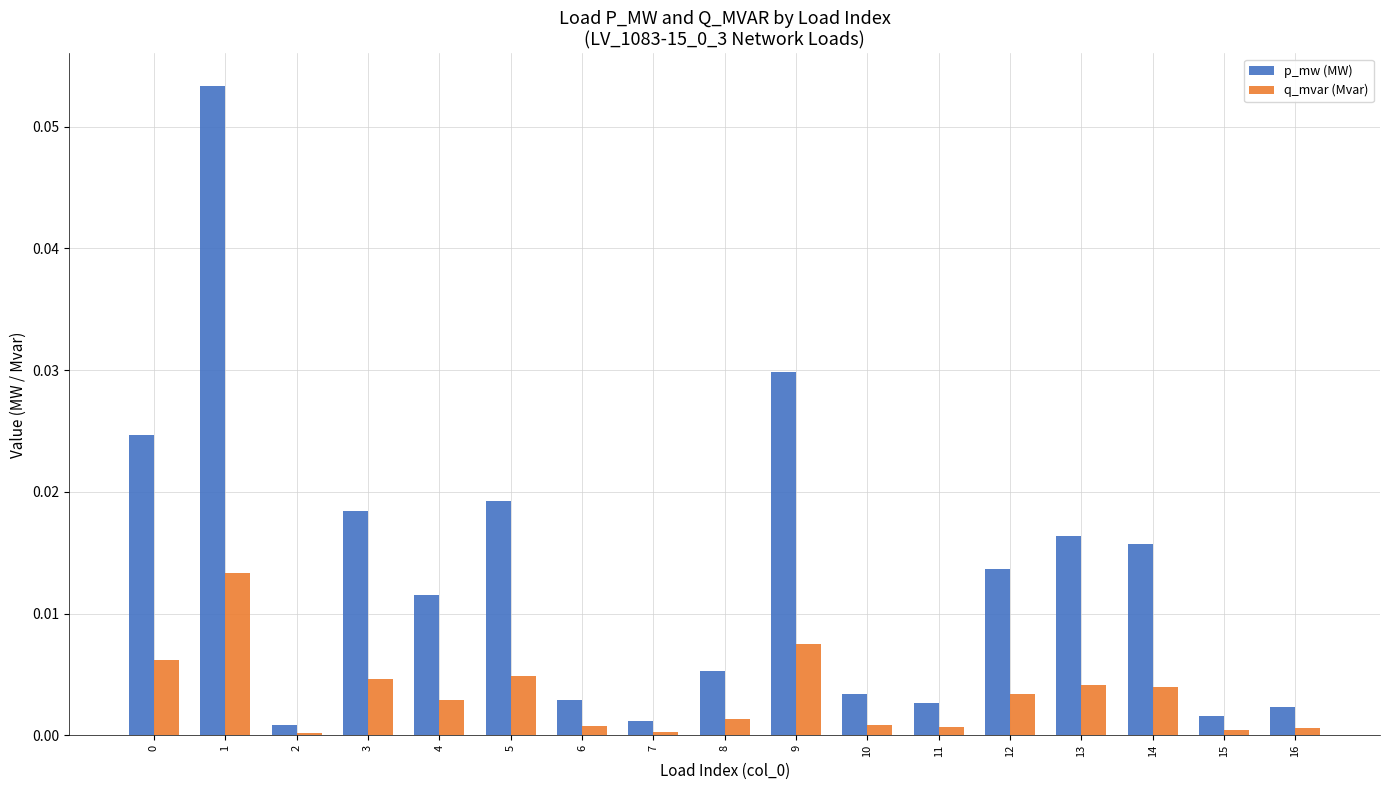

Is the value of p_mw (MW) at 9 greater than the value of q_mvar (Mvar) at 4?

Yes